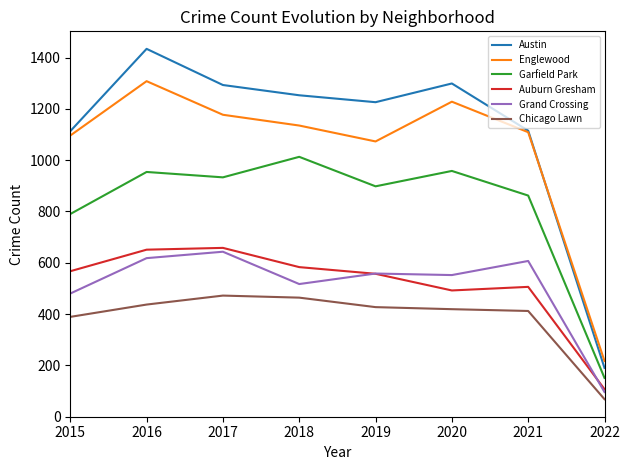

Which label corresponds to the smallest value in the chart?

2022